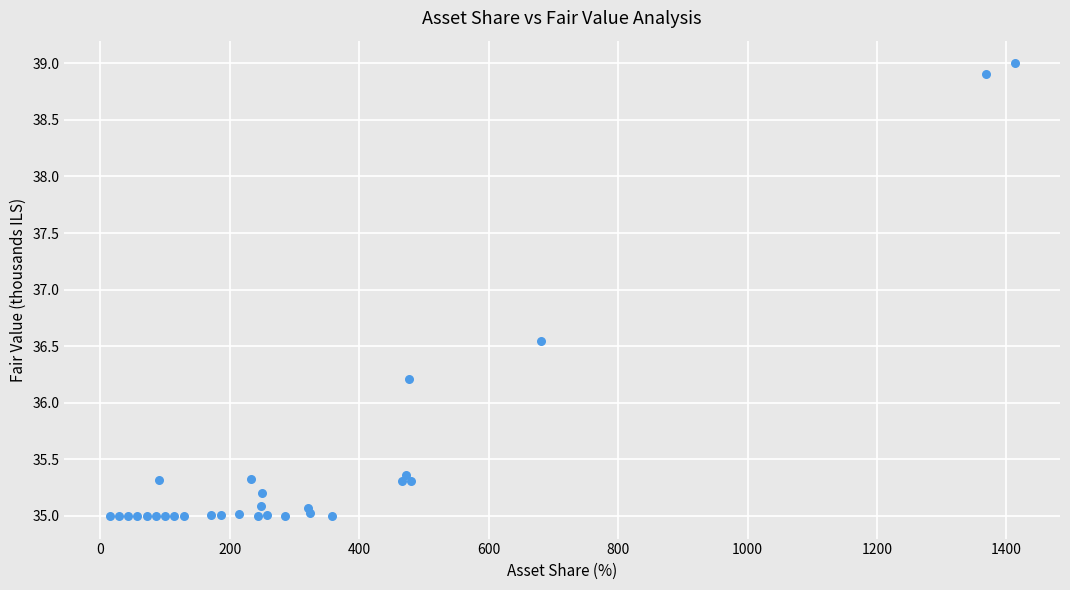

What Y value in the scatter plot is closest to 36?

36.2